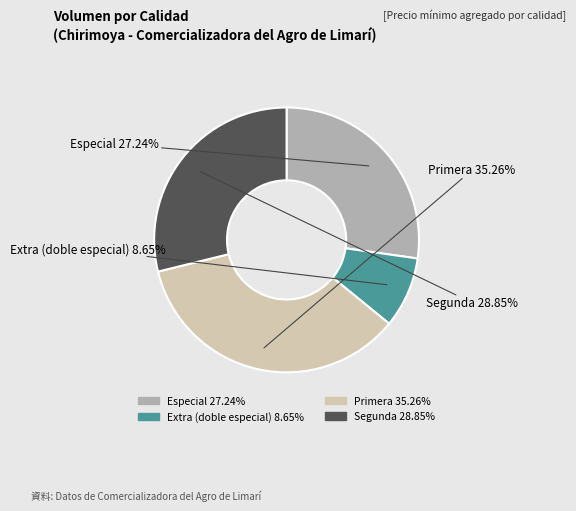

Which has a higher value, Primera or Especial?

Primera